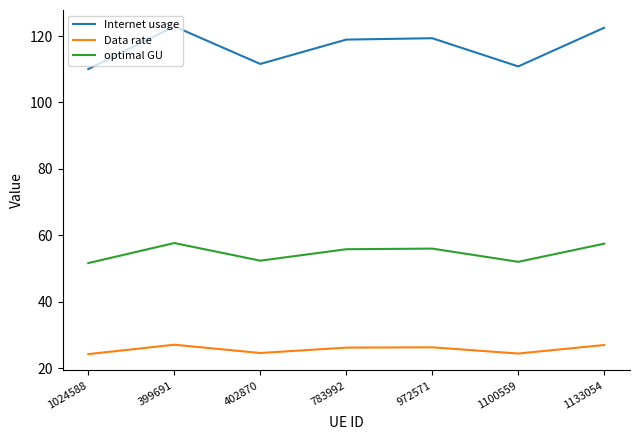

Which series has the widest spread of values?

Internet usage